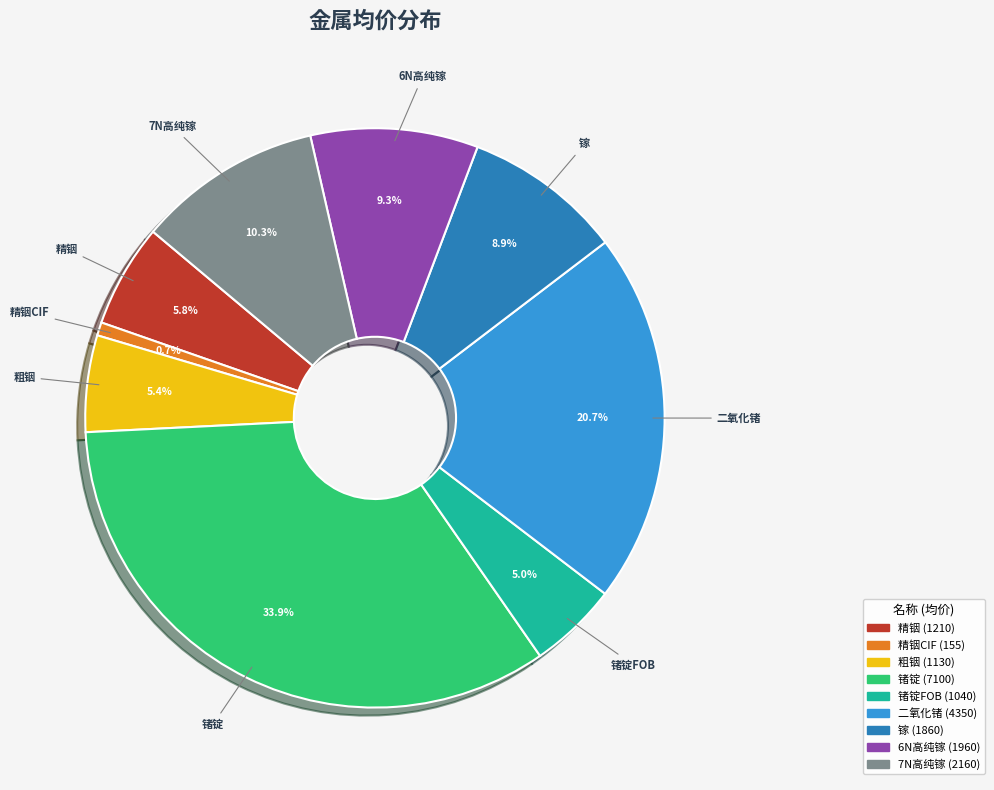

Is there a majority slice in this chart?

No